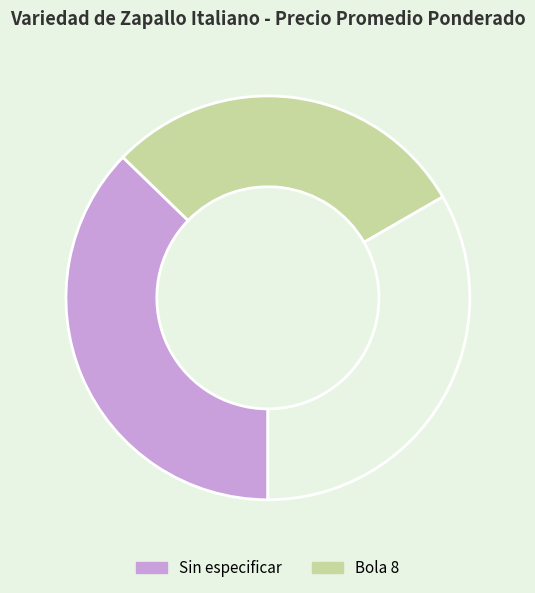

Is there a majority slice in this chart?

No